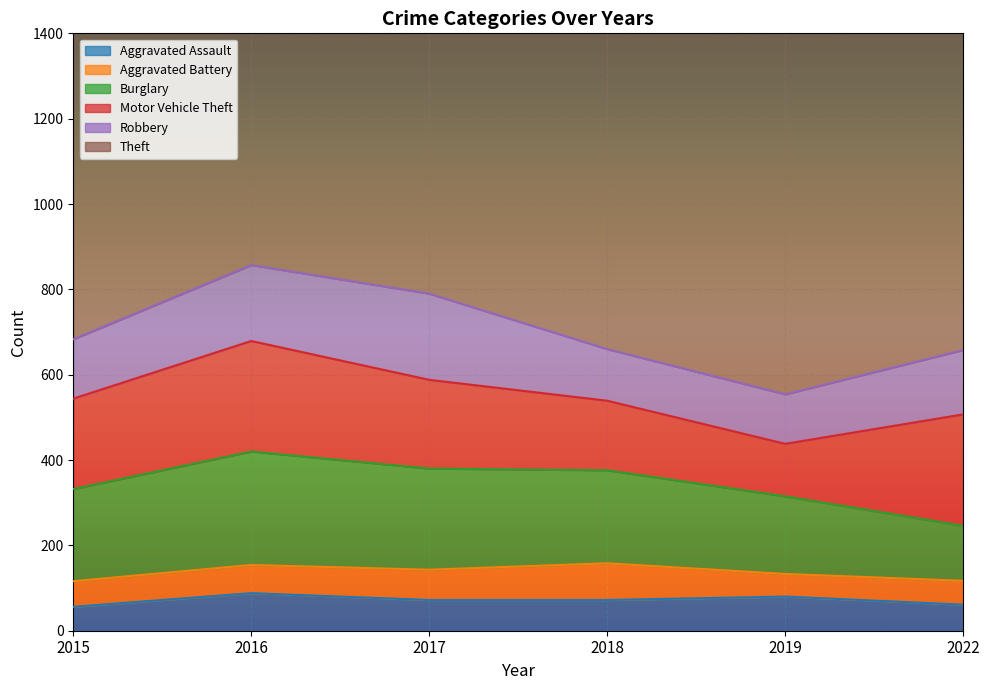

At which label does Aggravated Battery first exceed 66?

2017